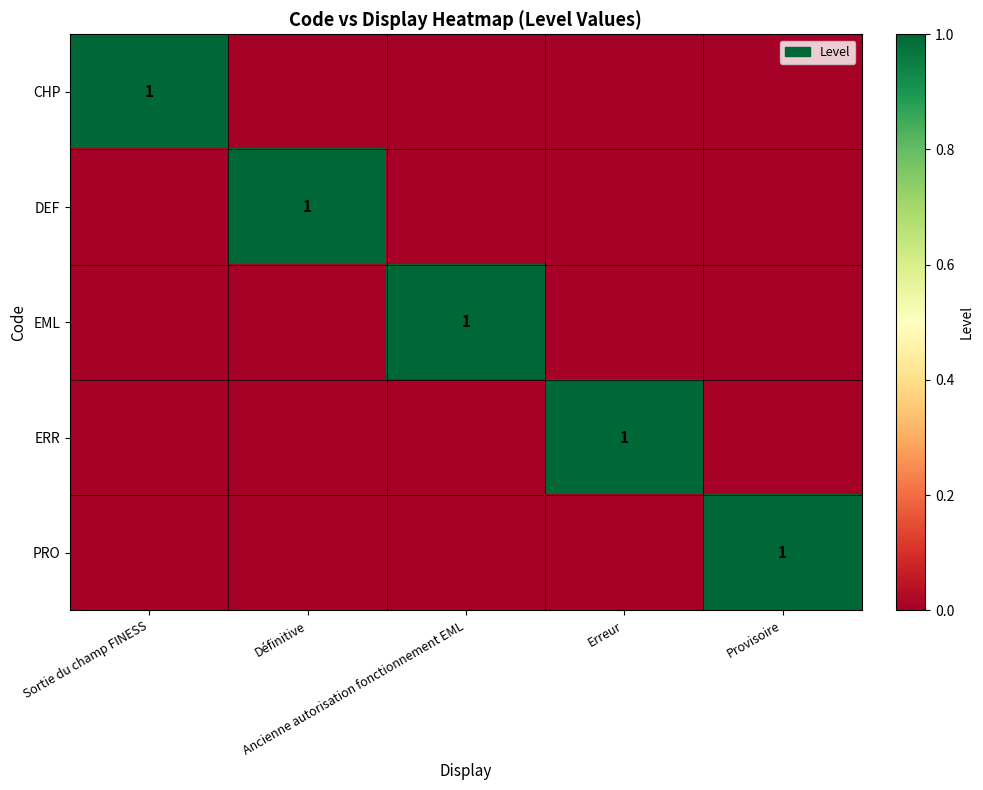

Count the number of data series in this chart.

5